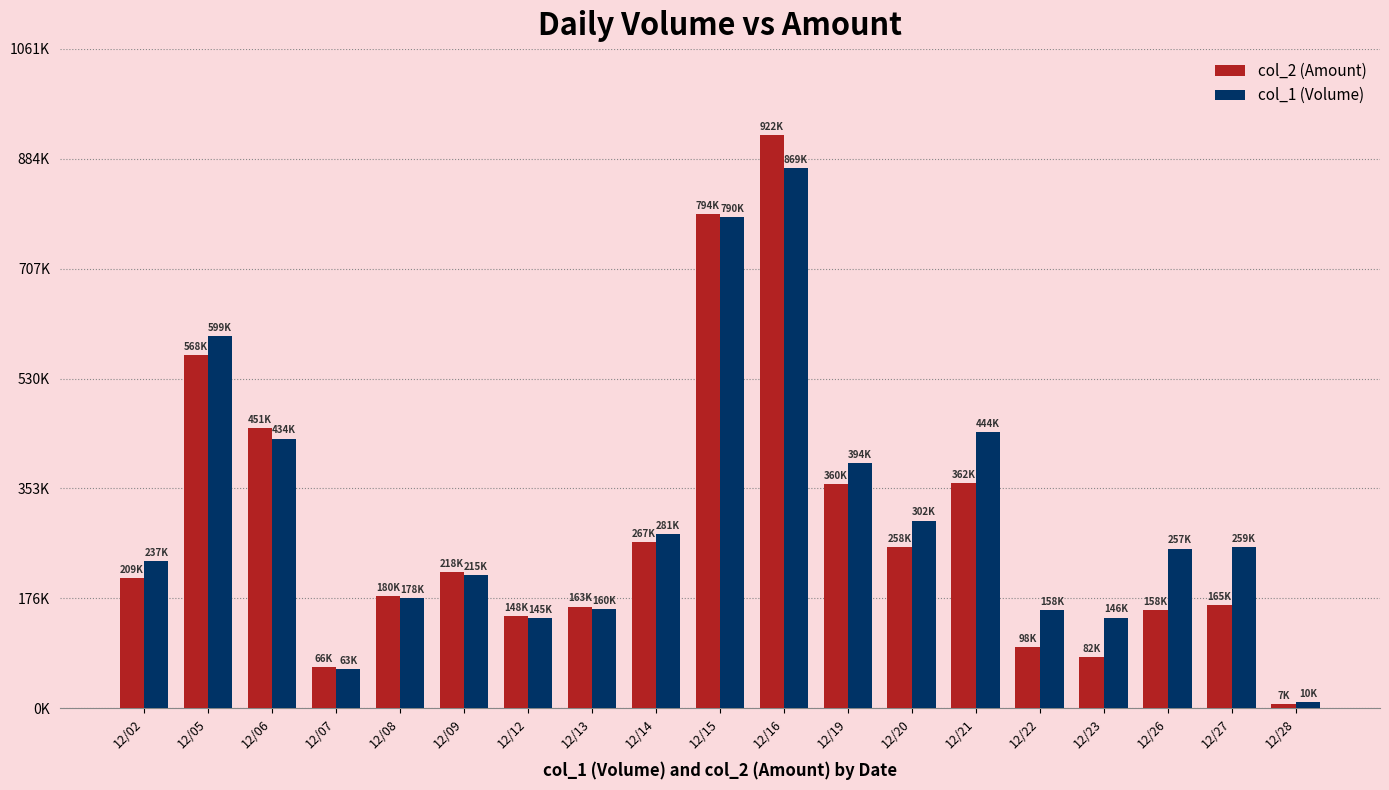

Reading left to right, list all the values displayed in this chart.

col_2 (Amount): 12/02=209730	12/05=568640	12/06=451150	12/07=66590	12/08=180340	12/09=218960	12/12=148680	12/13=163600	12/14=267340	12/15=794970	12/16=922890	12/19=360380	12/20=258820	12/21=362880	12/22=98280	12/23=82490	12/26=158270	12/27=165680	12/28=7250
col_1 (Volume): 12/02=237000	12/05=599000	12/06=434000	12/07=63000	12/08=178000	12/09=215000	12/12=145000	12/13=160000	12/14=281000	12/15=790000	12/16=869000	12/19=394000	12/20=302000	12/21=444000	12/22=158000	12/23=146000	12/26=257000	12/27=259000	12/28=10000